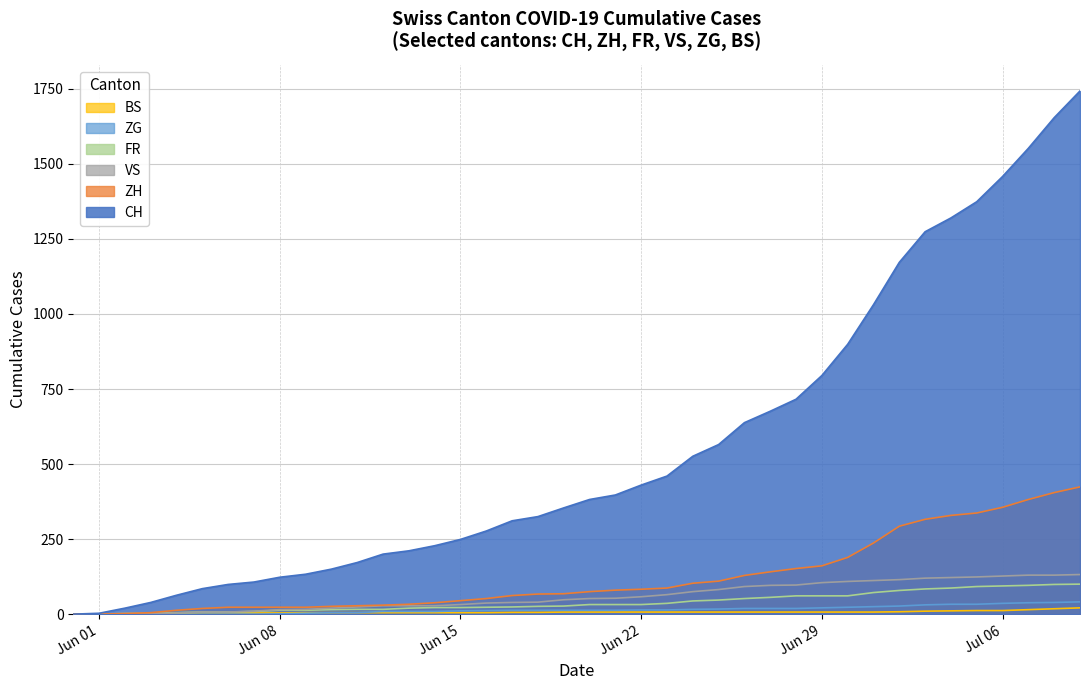

Does the chart have visible grid lines?

Yes